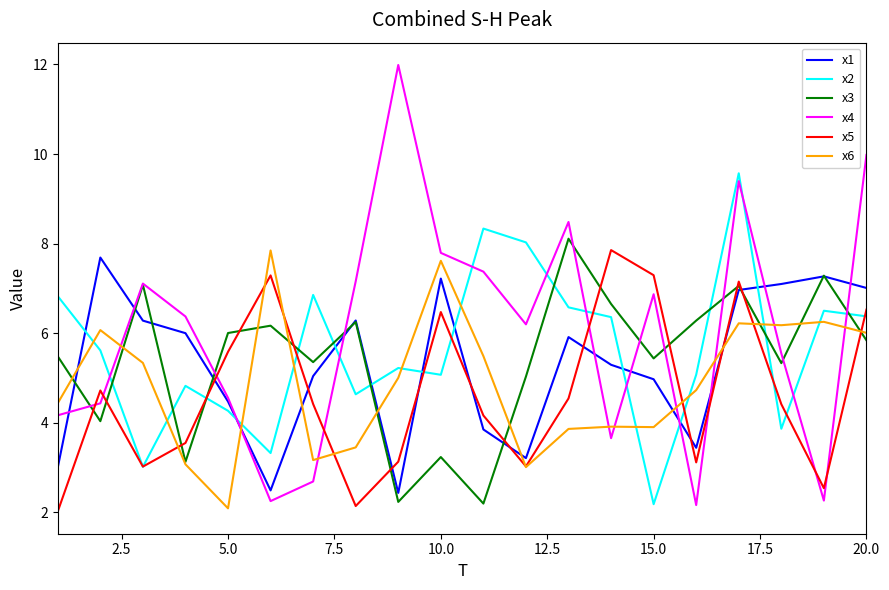

Which series has the widest spread of values?

x4